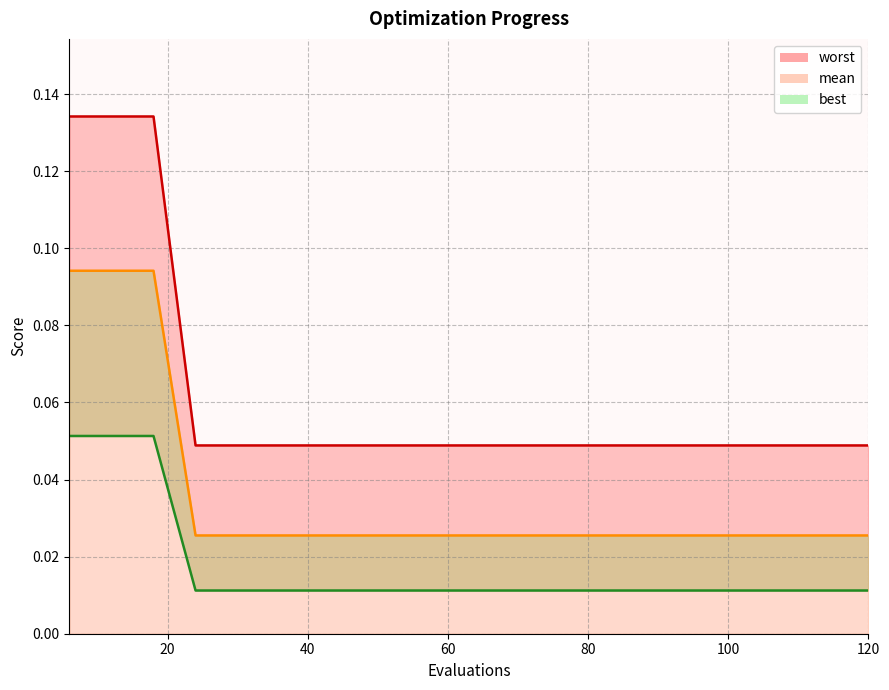

Reading left to right, transcribe all the data shown in this chart.

mean: 0.1	0.1	0.1	0.0	0.0	0.0	0.0	0.0	0.0	0.0	0.0	0.0	0.0	0.0	0.0	0.0	0.0	0.0	0.0	0.0
best: 0.1	0.1	0.1	0.0	0.0	0.0	0.0	0.0	0.0	0.0	0.0	0.0	0.0	0.0	0.0	0.0	0.0	0.0	0.0	0.0
worst: 0.1	0.1	0.1	0.0	0.0	0.0	0.0	0.0	0.0	0.0	0.0	0.0	0.0	0.0	0.0	0.0	0.0	0.0	0.0	0.0